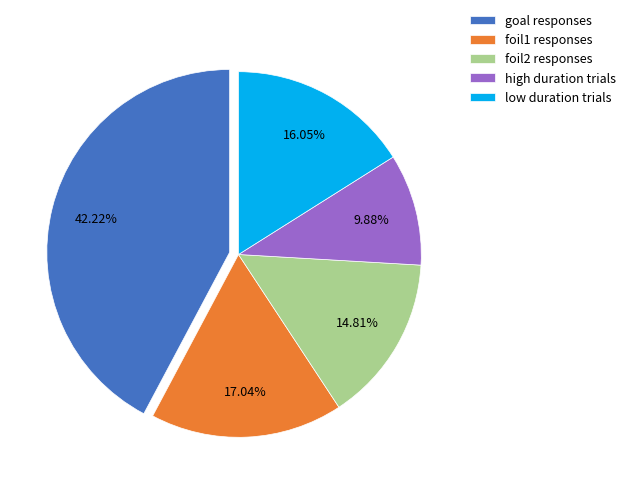

Does any single category account for the majority?

No